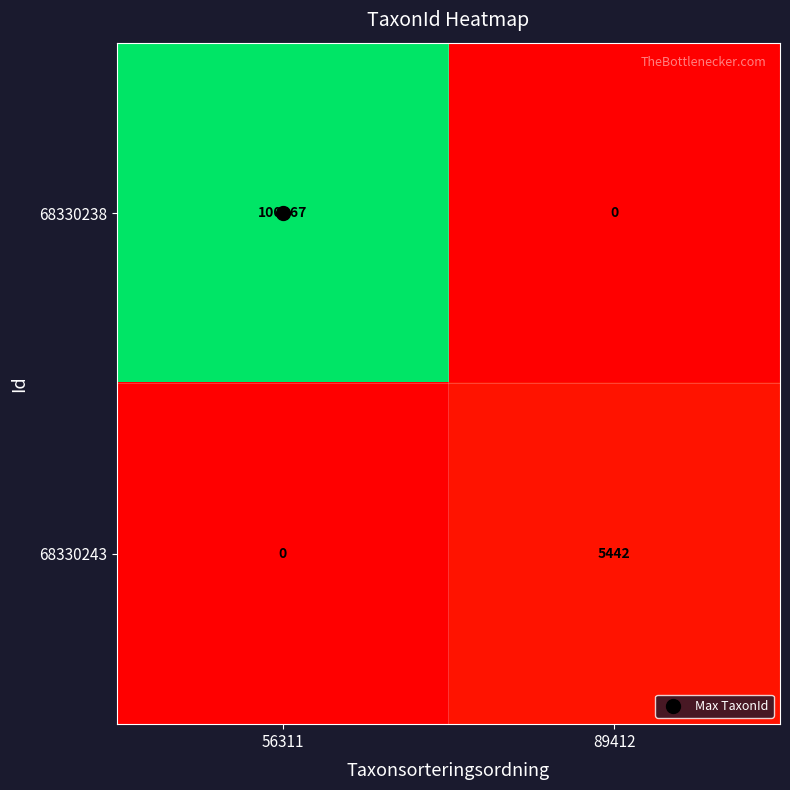

How many categories are shown in the chart?

2